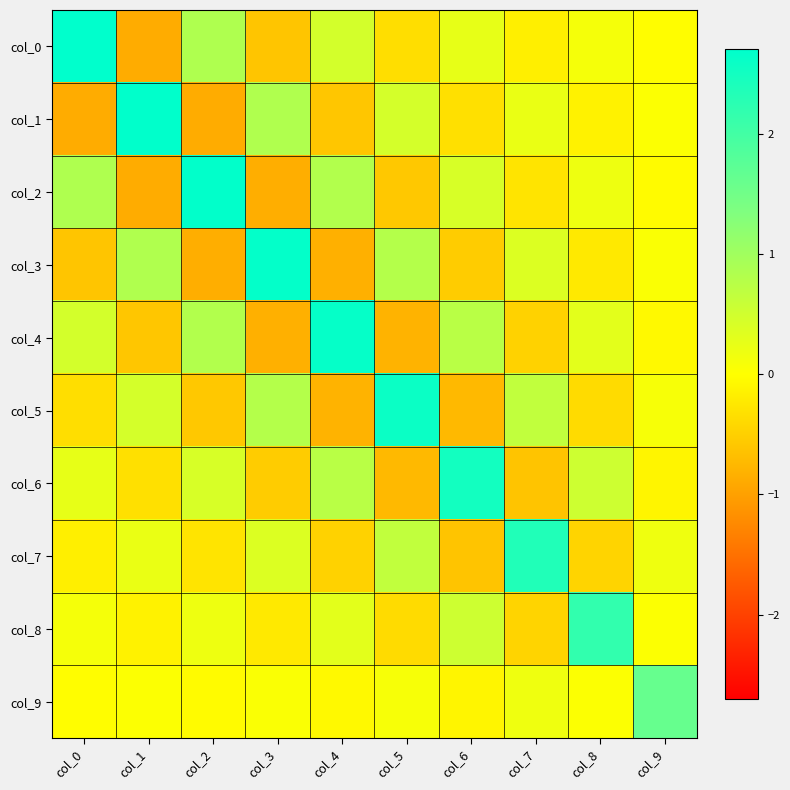

What is the greatest value displayed?

2.7